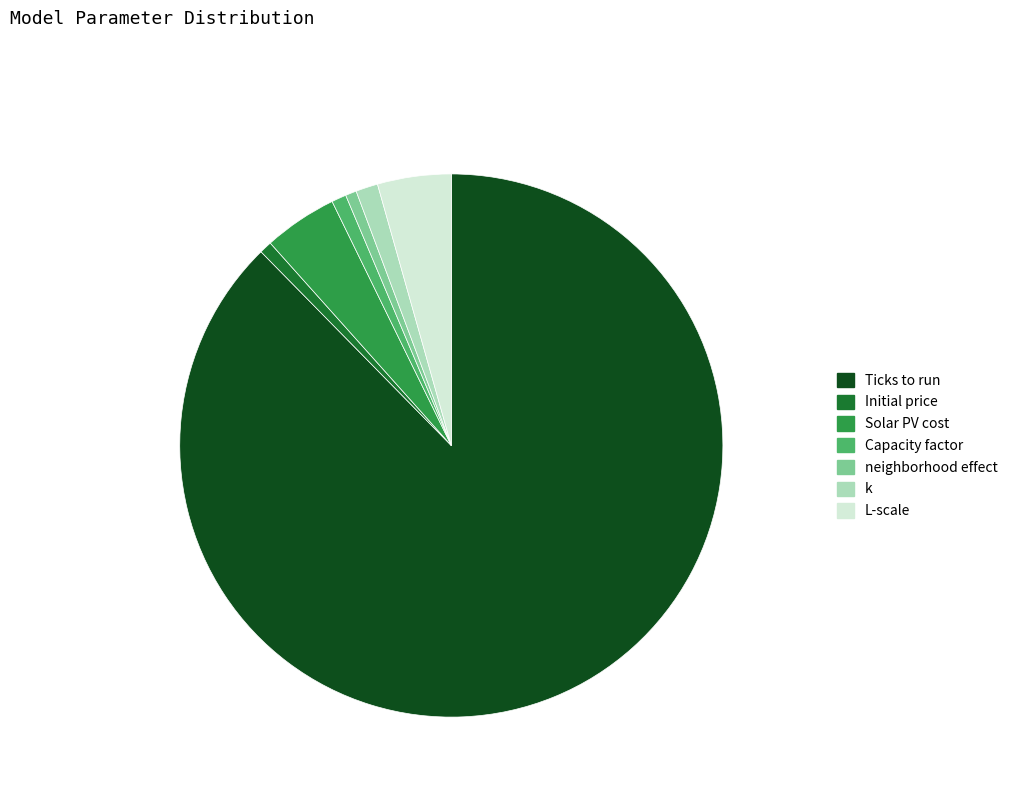

Is there a majority slice in this chart?

Yes